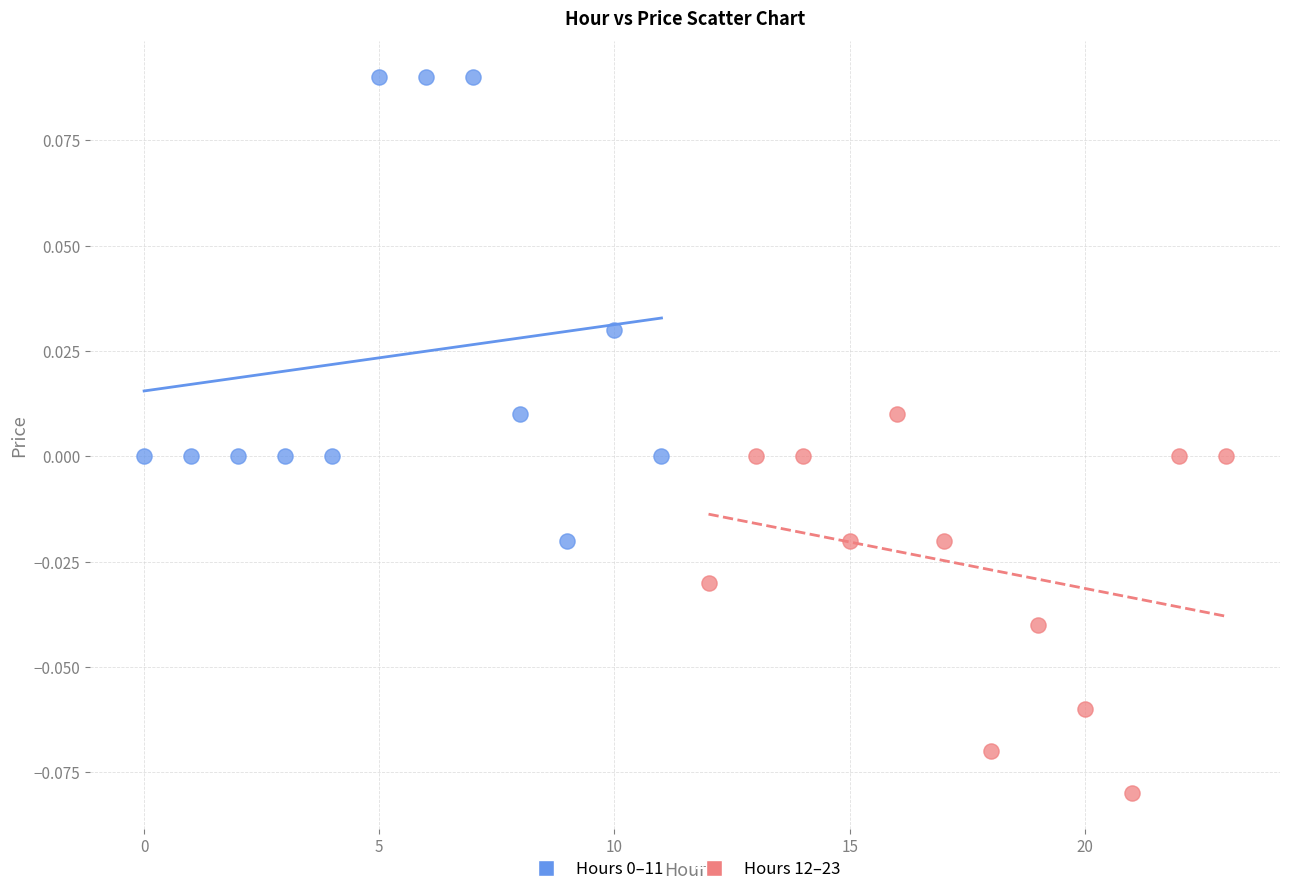

Which series reaches the minimum Y coordinate?

Hours 12–23